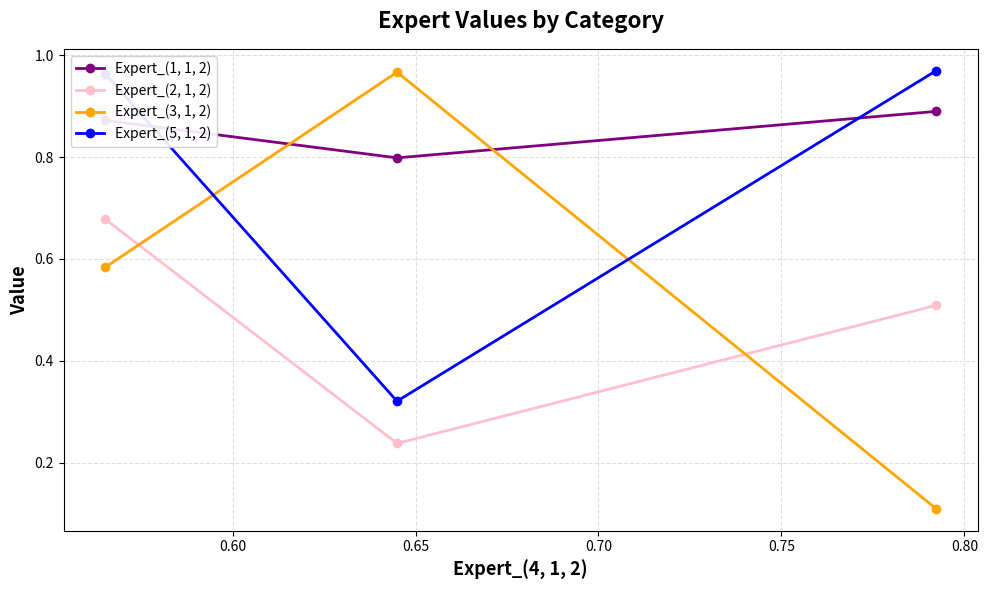

What is the lowest value of the Expert_(5, 1, 2) series?

0.3